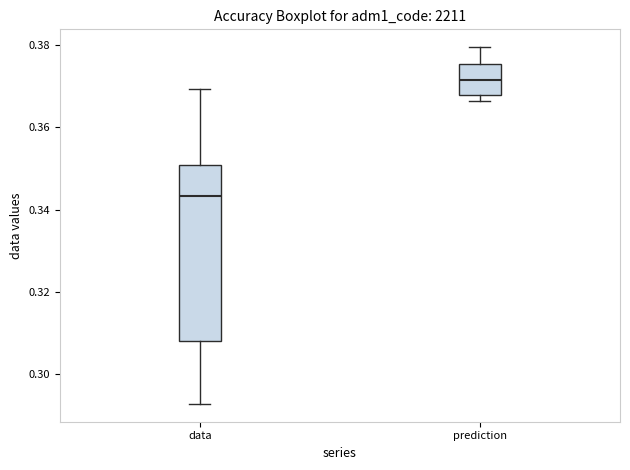

Reading left to right, read every box against the y-axis: the position of its median line, the range the box covers, and the ends of its whiskers. The values are not printed on the chart, so give them approximately, as read against the axis.

data: median 0.344, box 0.308 to 0.350, whiskers 0.292 to 0.370
prediction: median 0.372, box 0.368 to 0.376, whiskers 0.366 to 0.380